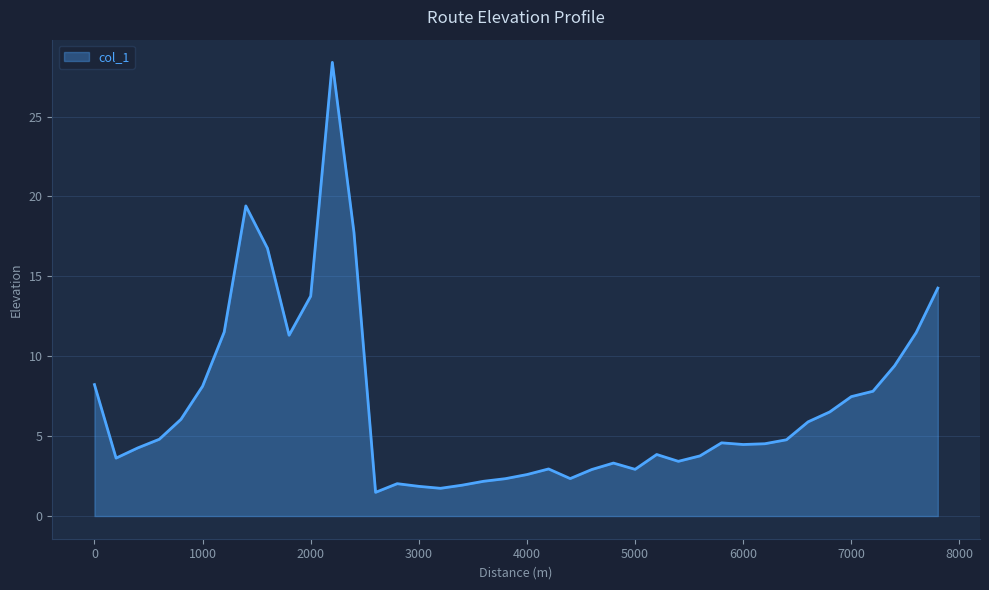

True or false: there are more than 0 points higher than both neighbors.

True